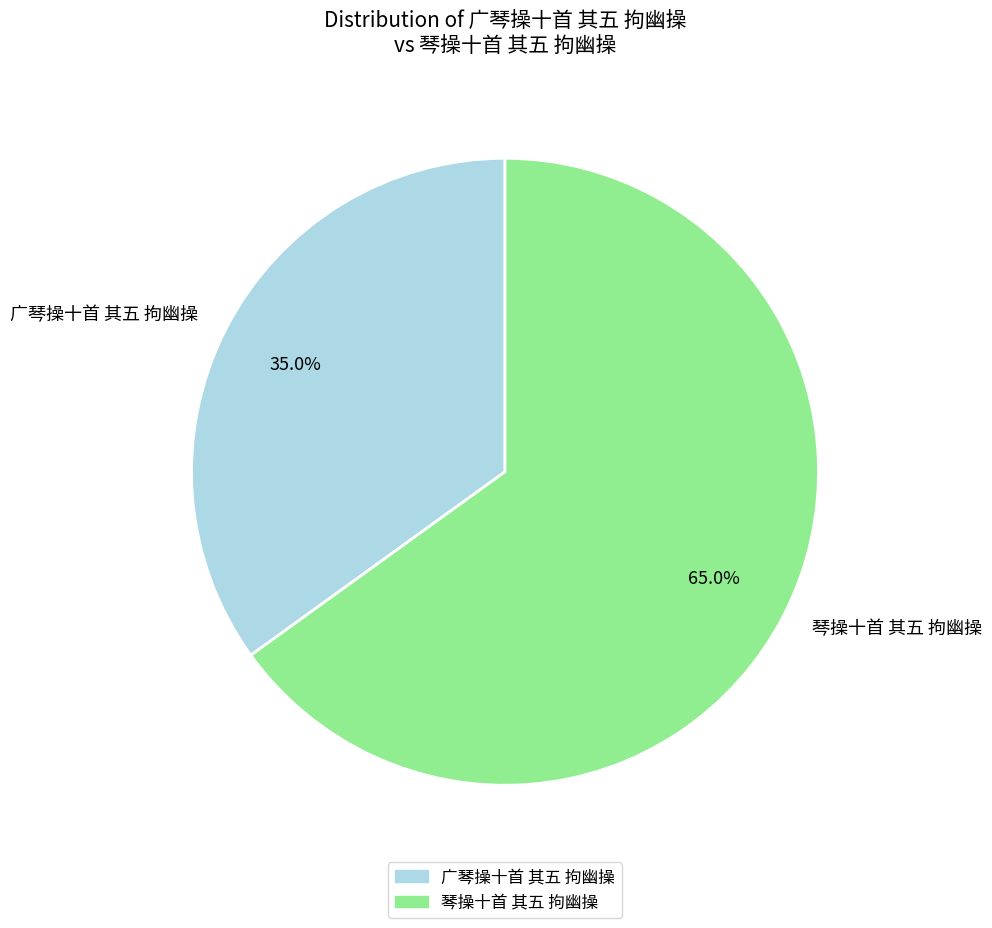

Is it true that 广琴操十首 其五 拘幽操 is 35% of the pie?

True